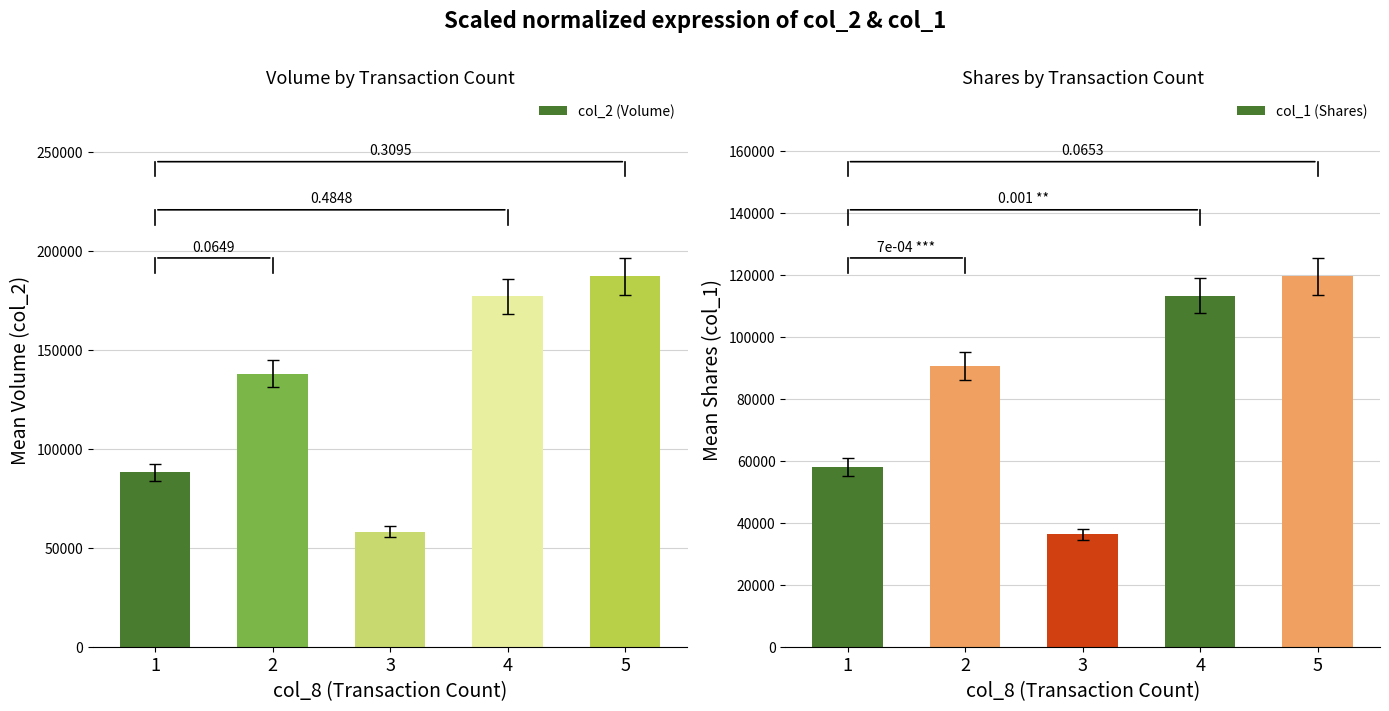

At which label does col_1 (Shares) first exceed 90500?

4